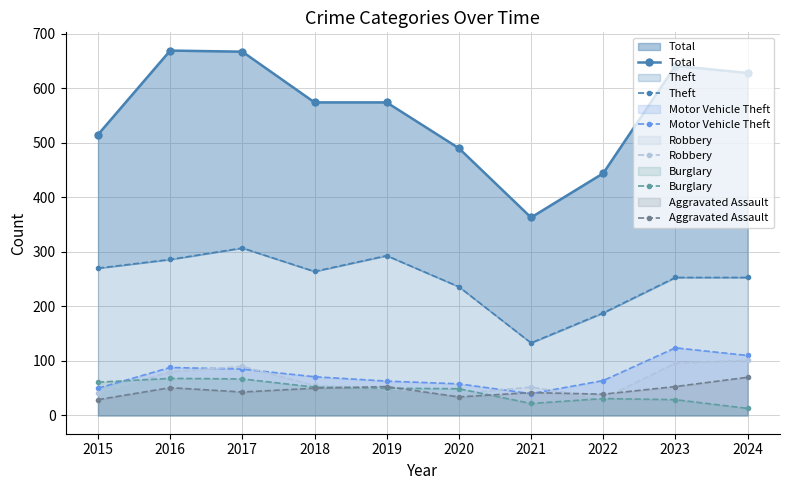

What is the maximum value shown in the chart?

669